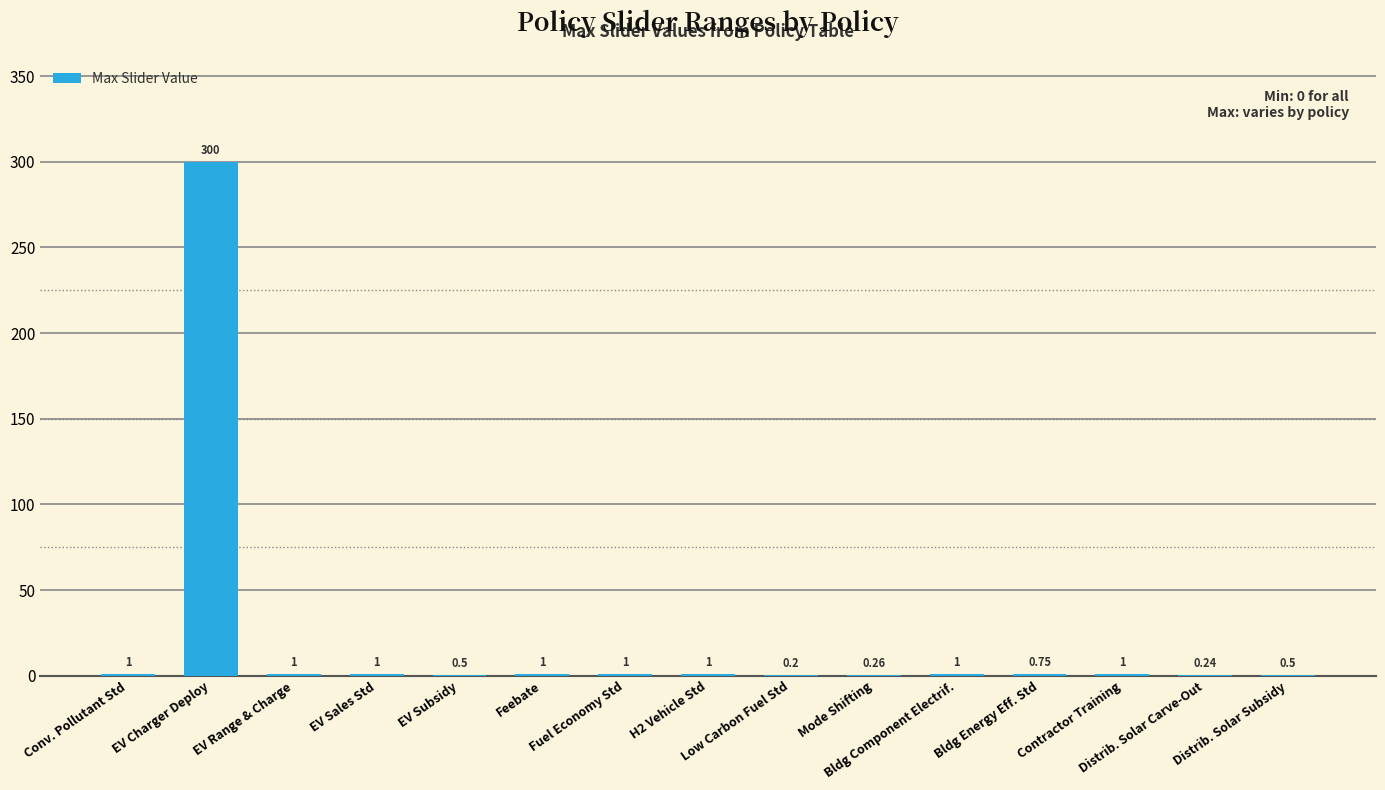

Which label corresponds to the largest value in the chart?

EV Charger Deploy